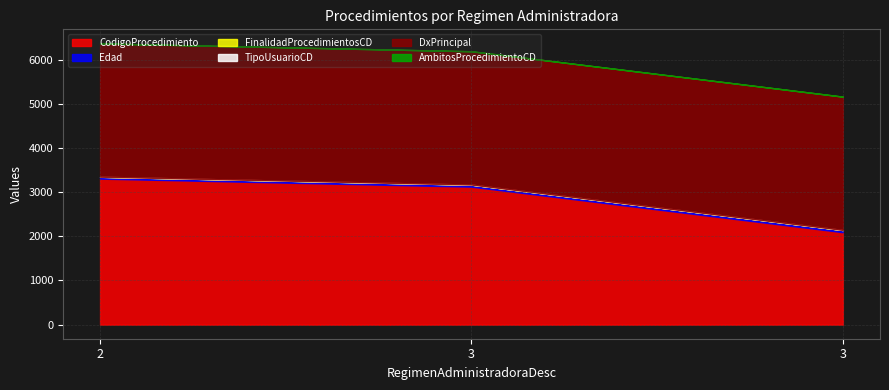

What is the value of the Edad point at the 3rd from the left?

45